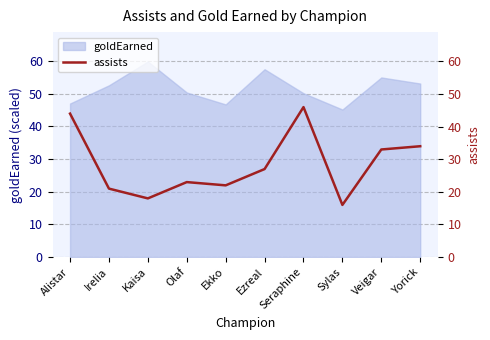

What is the change in value from Olaf to Veigar?

+10